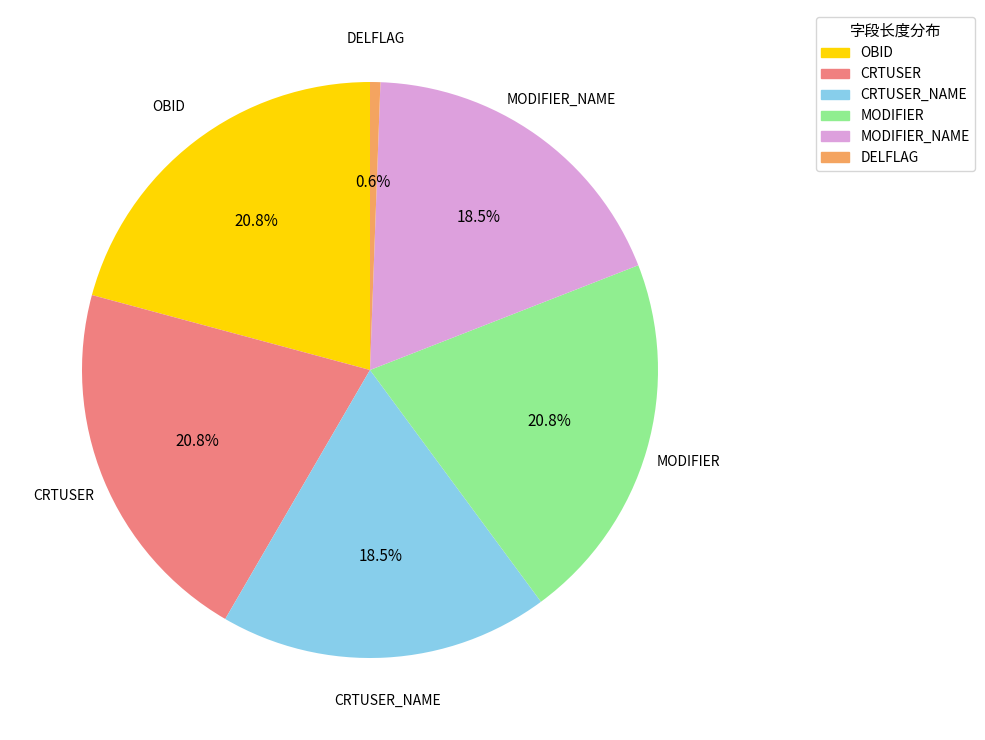

What is the ratio of the value at MODIFIER to the value at OBID?

1.0